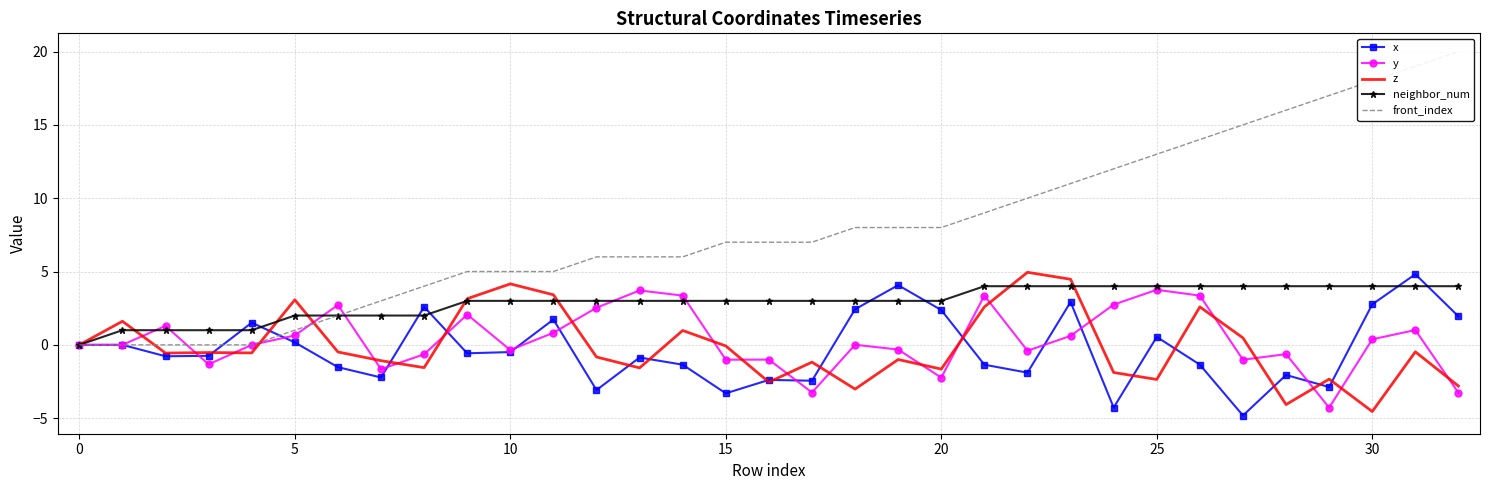

What is the highest value of the x series?

4.8